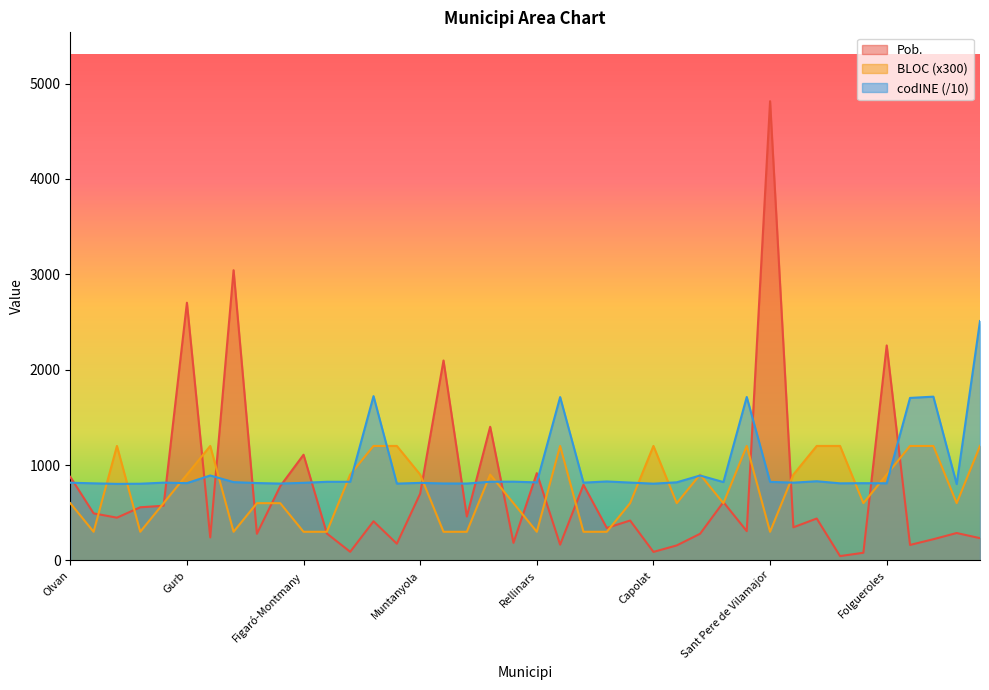

At which label does Pob. reach its peak?

Sant Pere de Vilamajor